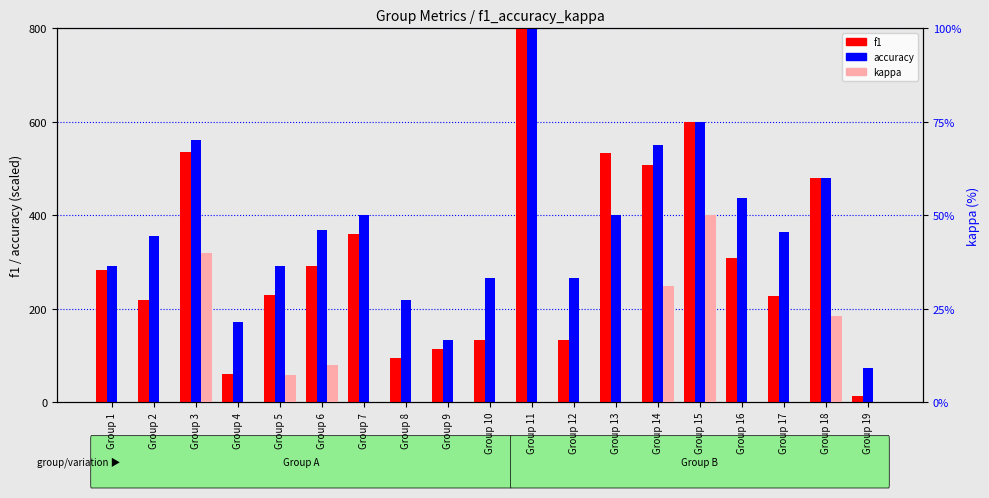

What is the value of the accuracy bar at the 13th from the left?

400.0